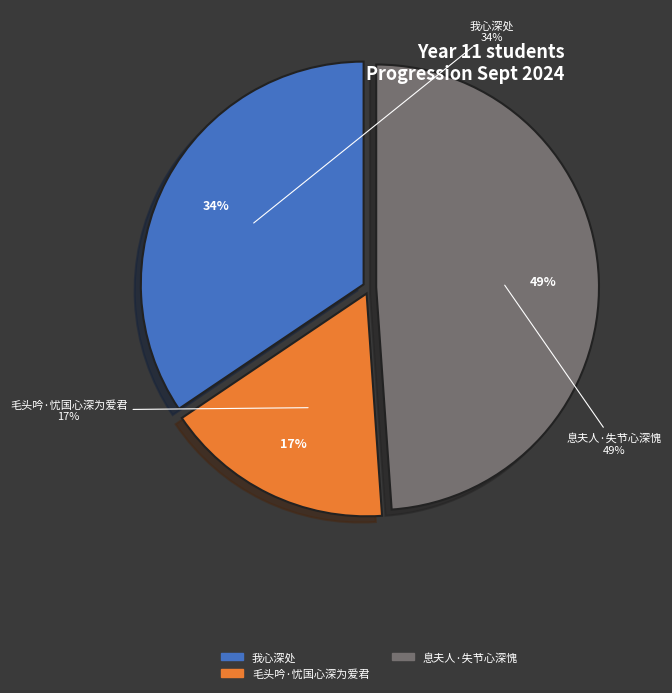

How many segments does this pie chart have?

3